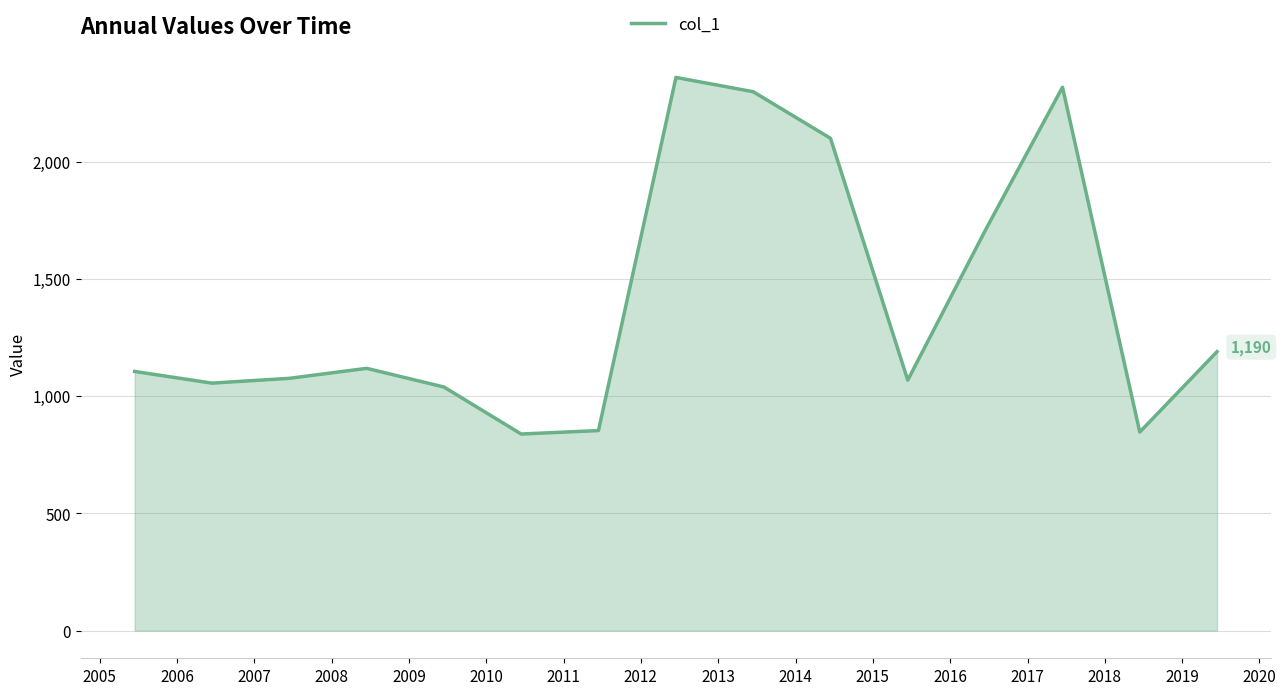

How many series are shown in this chart?

1